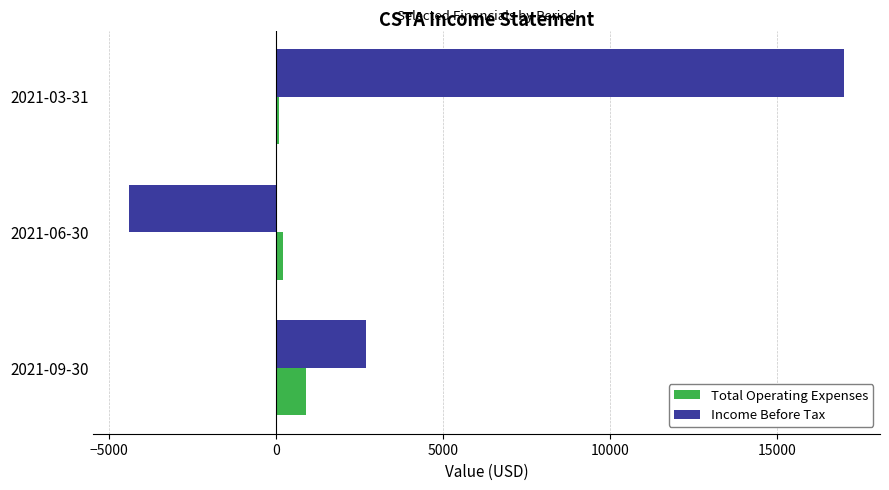

Rank the series by their maximum value, from lowest to highest.

Total Operating Expenses, Income Before Tax